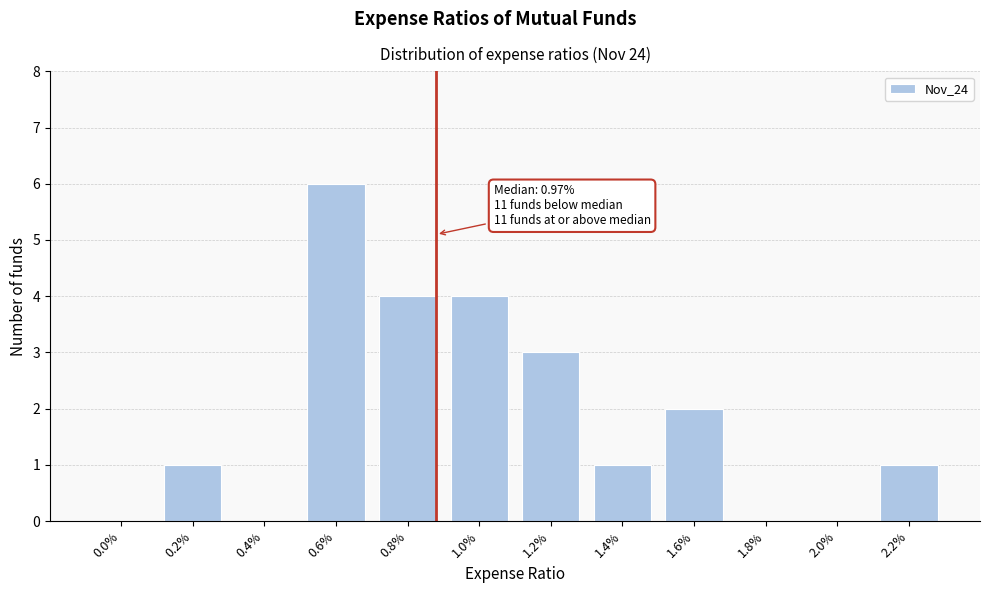

Reading right to left, extract all data points from this chart.

2.2%=1	2.0%=0	1.8%=0	1.6%=2	1.4%=1	1.2%=3	1.0%=4	0.8%=4	0.6%=6	0.4%=0	0.2%=1	0.0%=0